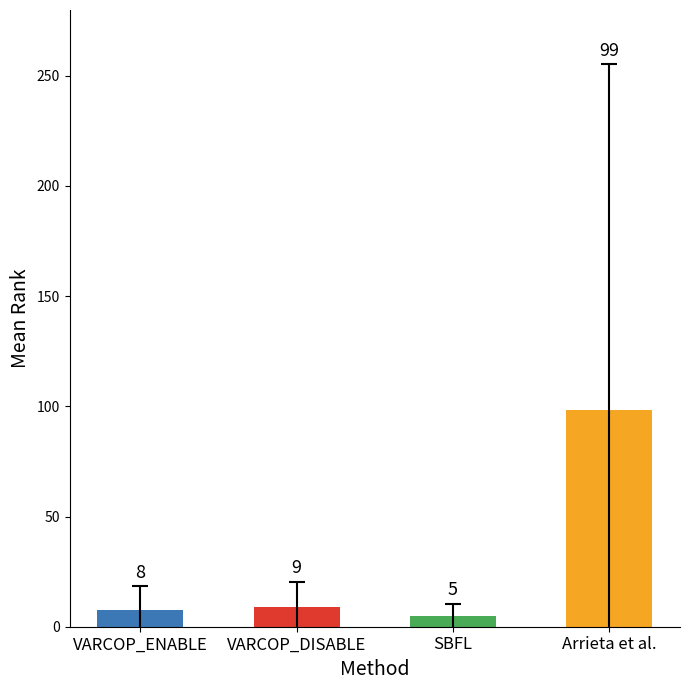

How many bars are there in total?

4